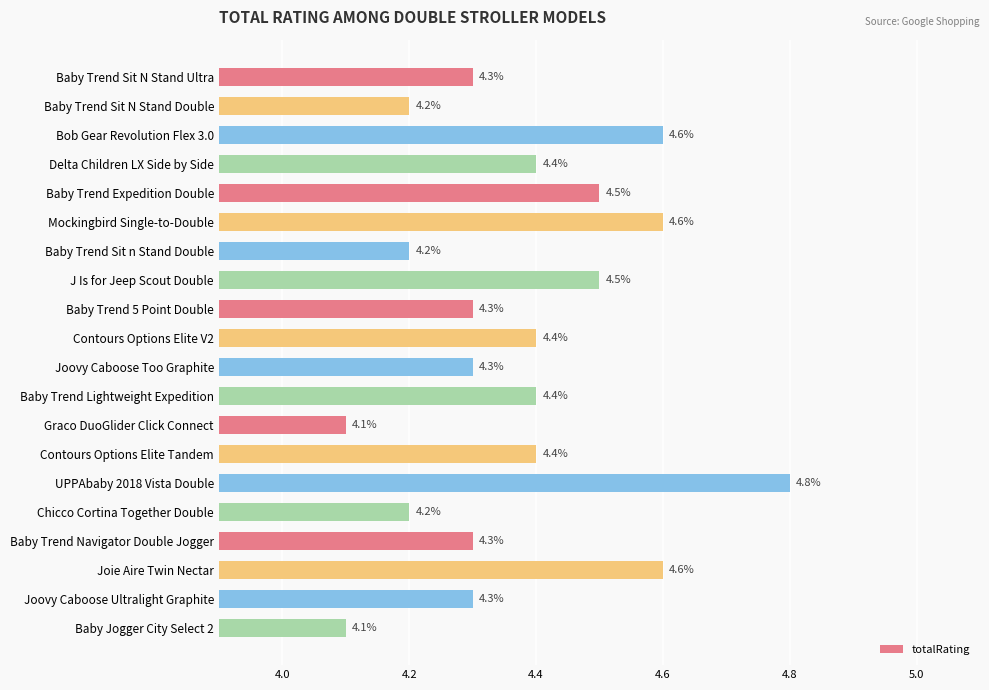

What is the label of the 18th bar from the bottom?

Bob Gear Revolution Flex 3.0